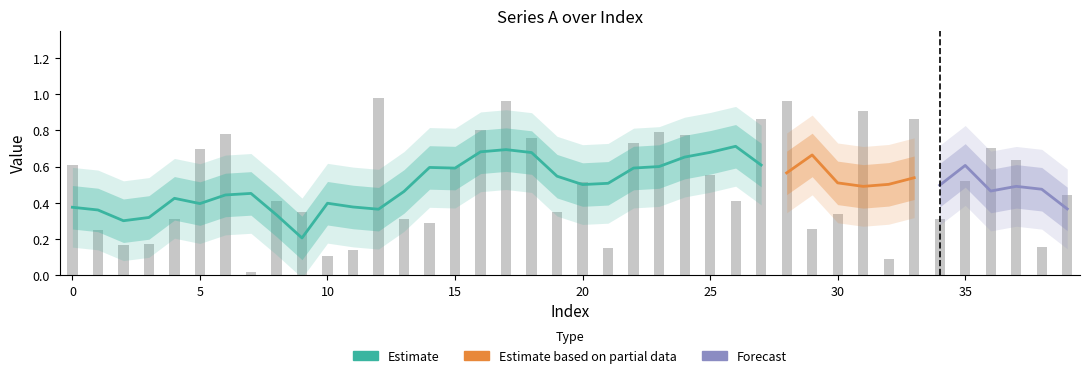

Reading left to right, what are all the values shown in this chart?

0.6	0.2	0.2	0.2	0.3	0.7	0.8	0.0	0.4	0.4	0.1	0.1	1.0	0.3	0.3	0.6	0.8	1.0	0.8	0.4	0.5	0.2	0.7	0.8	0.8	0.6	0.4	0.9	1.0	0.3	0.3	0.9	0.1	0.9	0.3	0.5	0.7	0.6	0.2	0.4